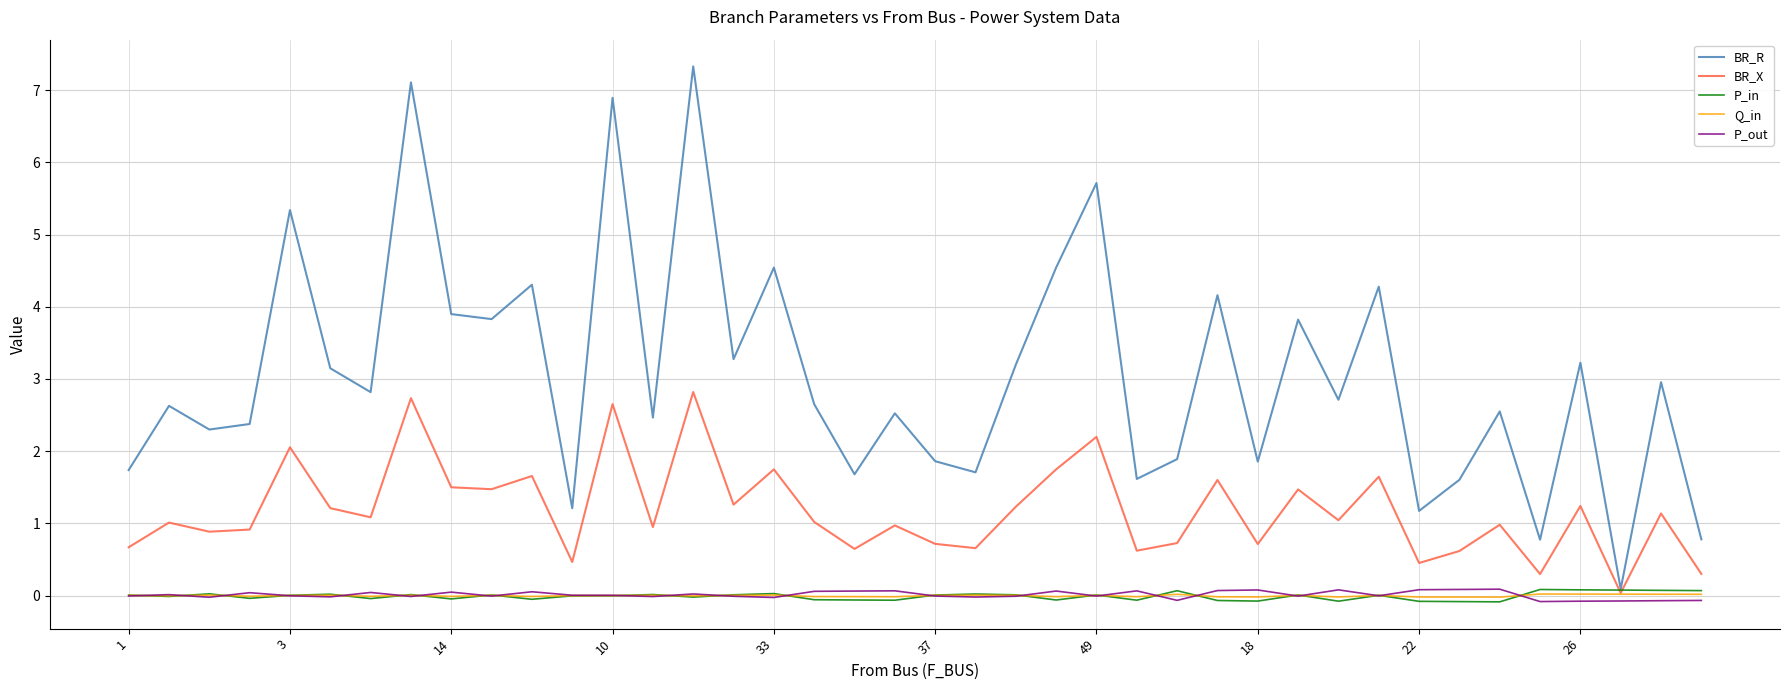

True or false: Q_in has more than 0 points higher than both neighbors.

True